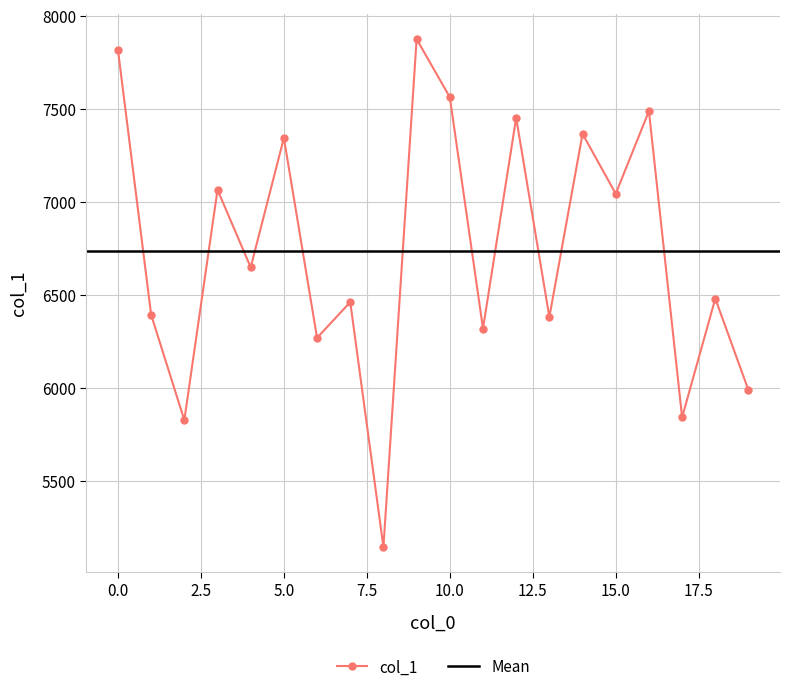

True or false: the data shows 4632 at 0.

False